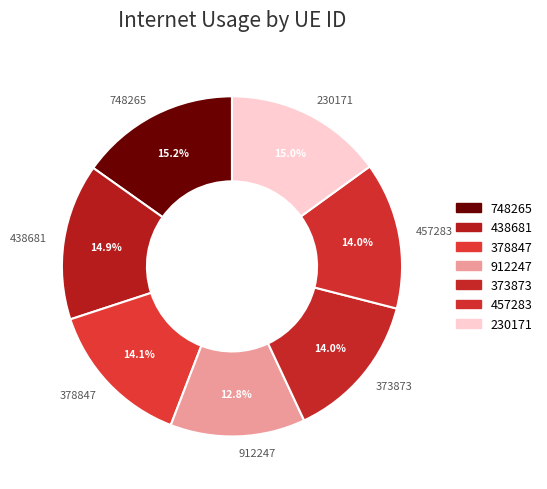

True or false: 912247 accounts for 13% of the total.

True